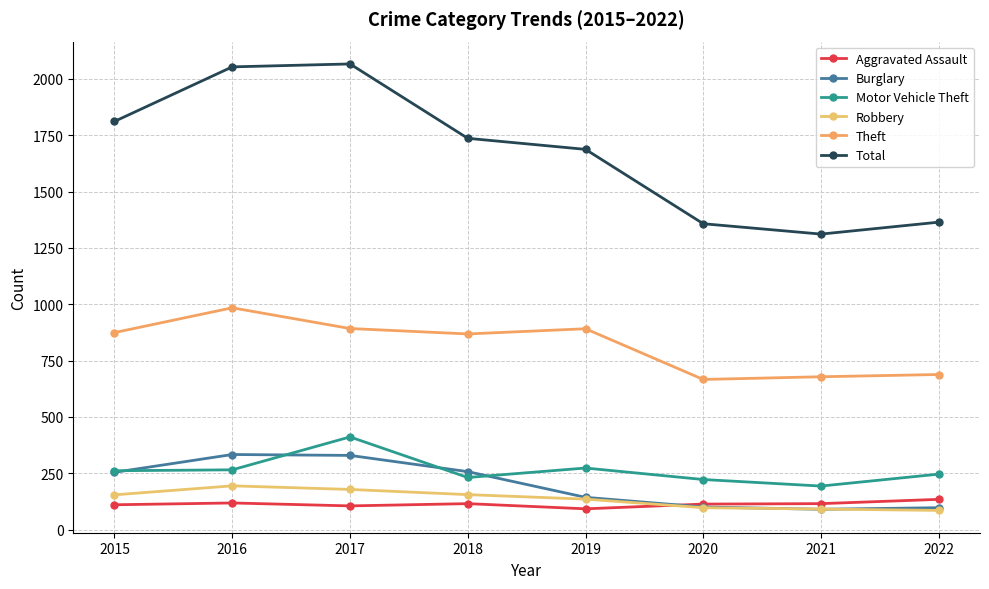

What is the total value across all series at 2017?

3981